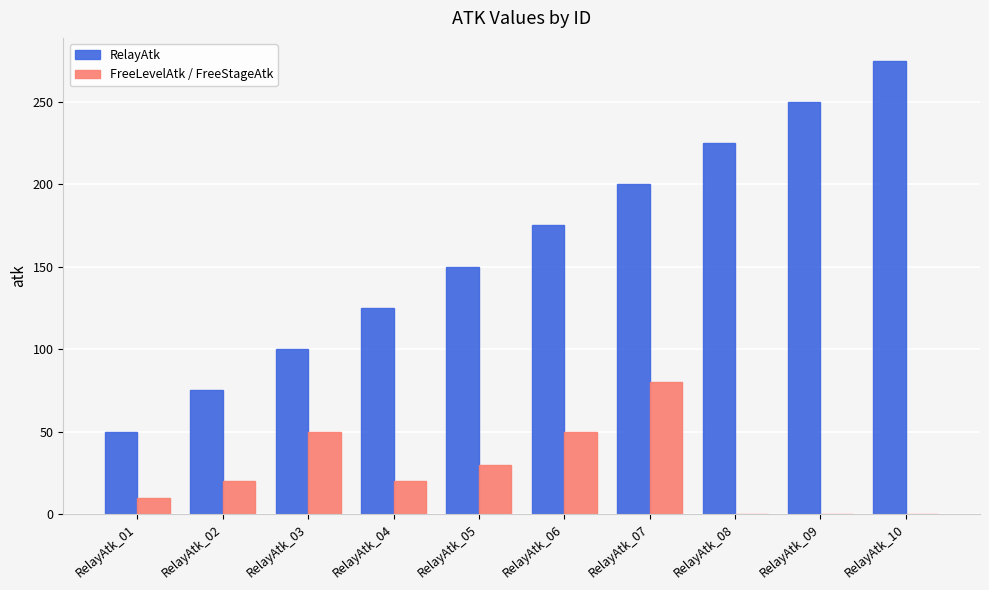

How many RelayAtk values are between 100 and 225?

6